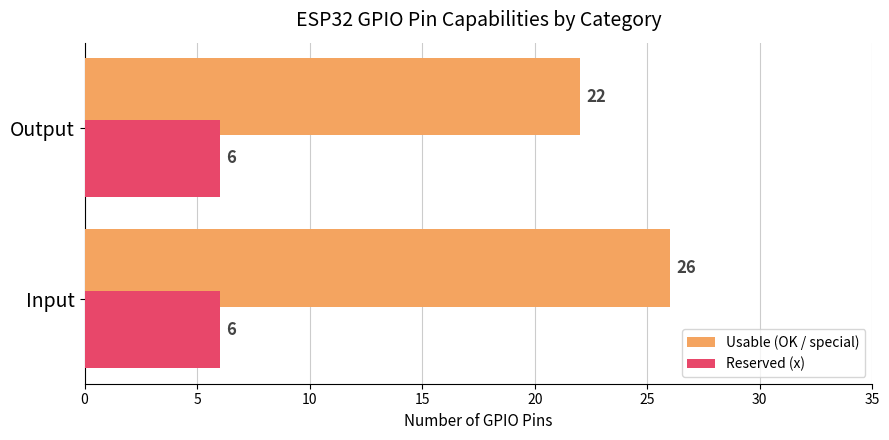

What is the greatest value displayed?

26